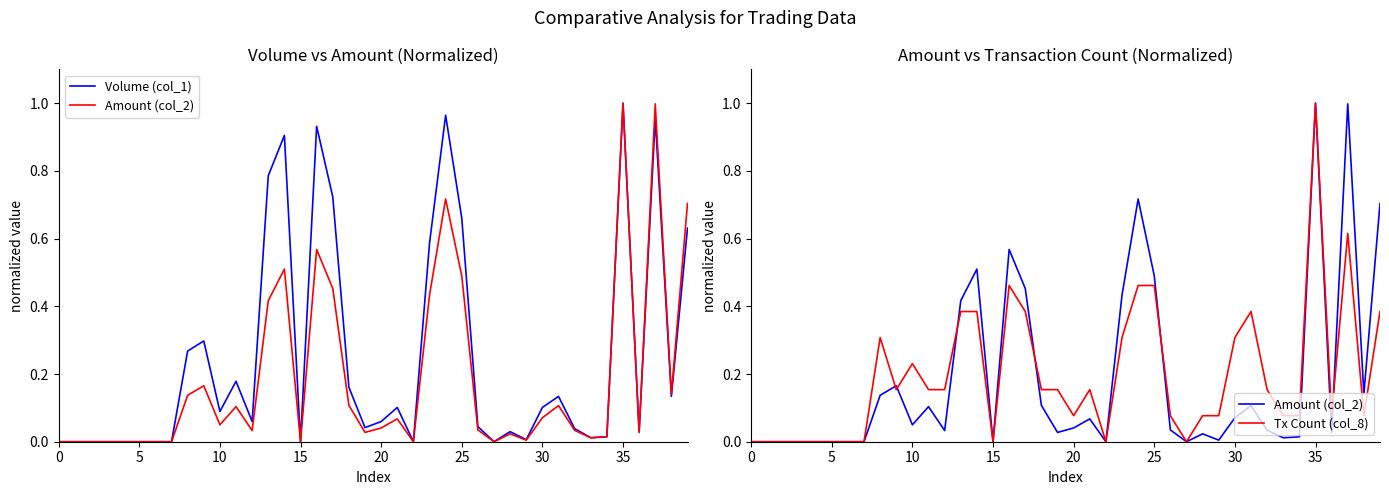

What is the average value of the Tx Count (col_8) series?

0.2